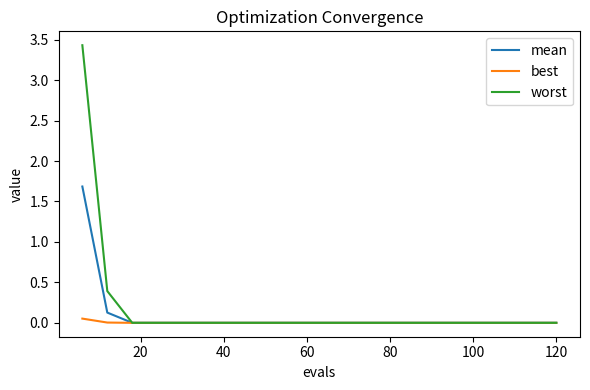

Rank the series by their maximum value, from highest to lowest.

worst, mean, best